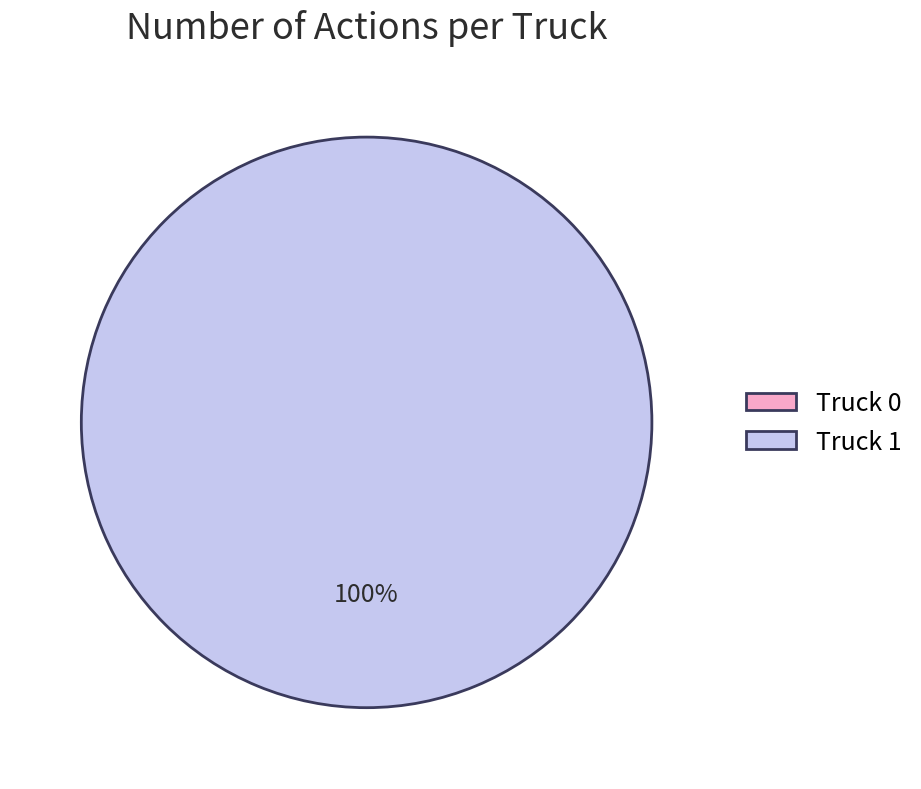

What percentage is the Truck 1 slice, to the nearest percent?

100%